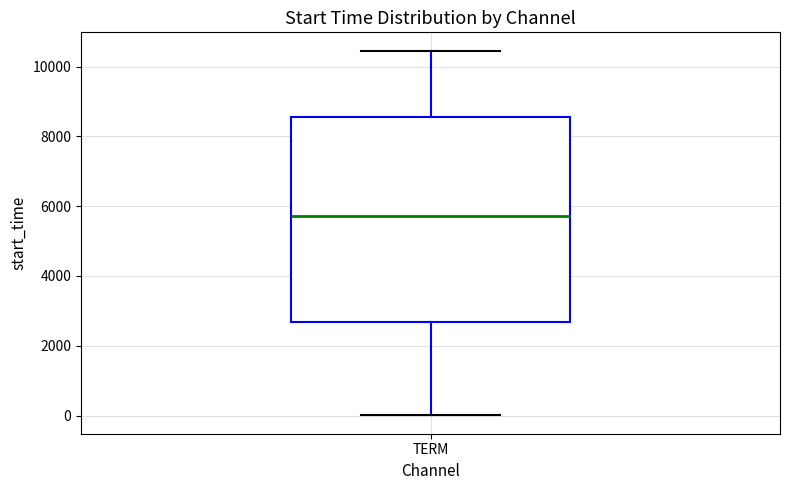

Where is the lower edge of the box for TERM on the y-axis? The values are not printed on the chart, so give them approximately, as read against the axis.

2600